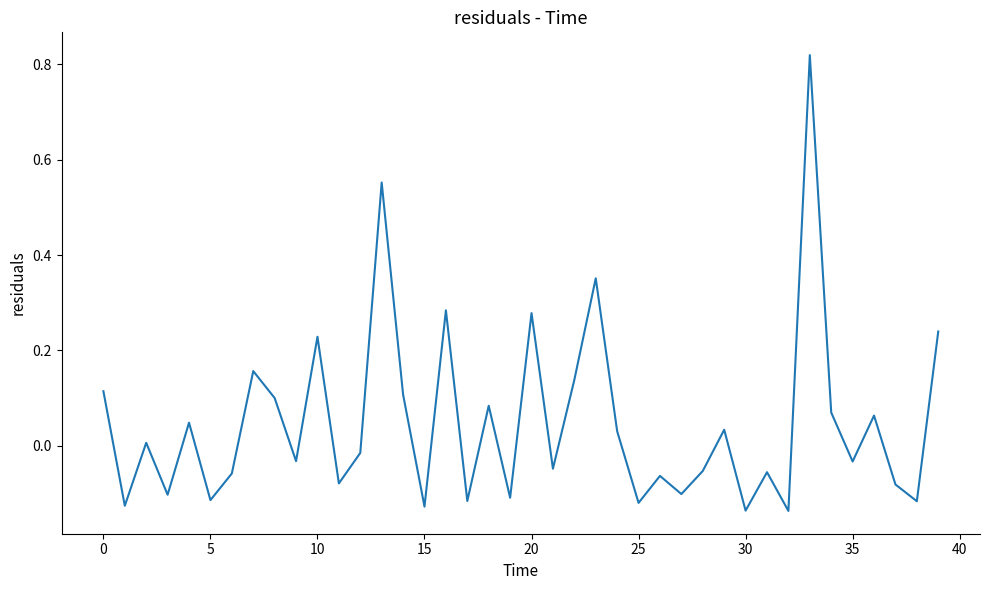

What is the difference between the maximum and minimum values?

1.0